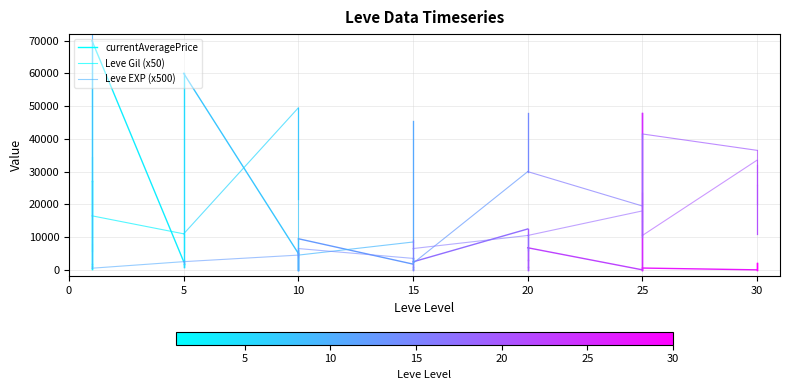

The Leve EXP (x500) series shows 80406 at 5. True or false?

False